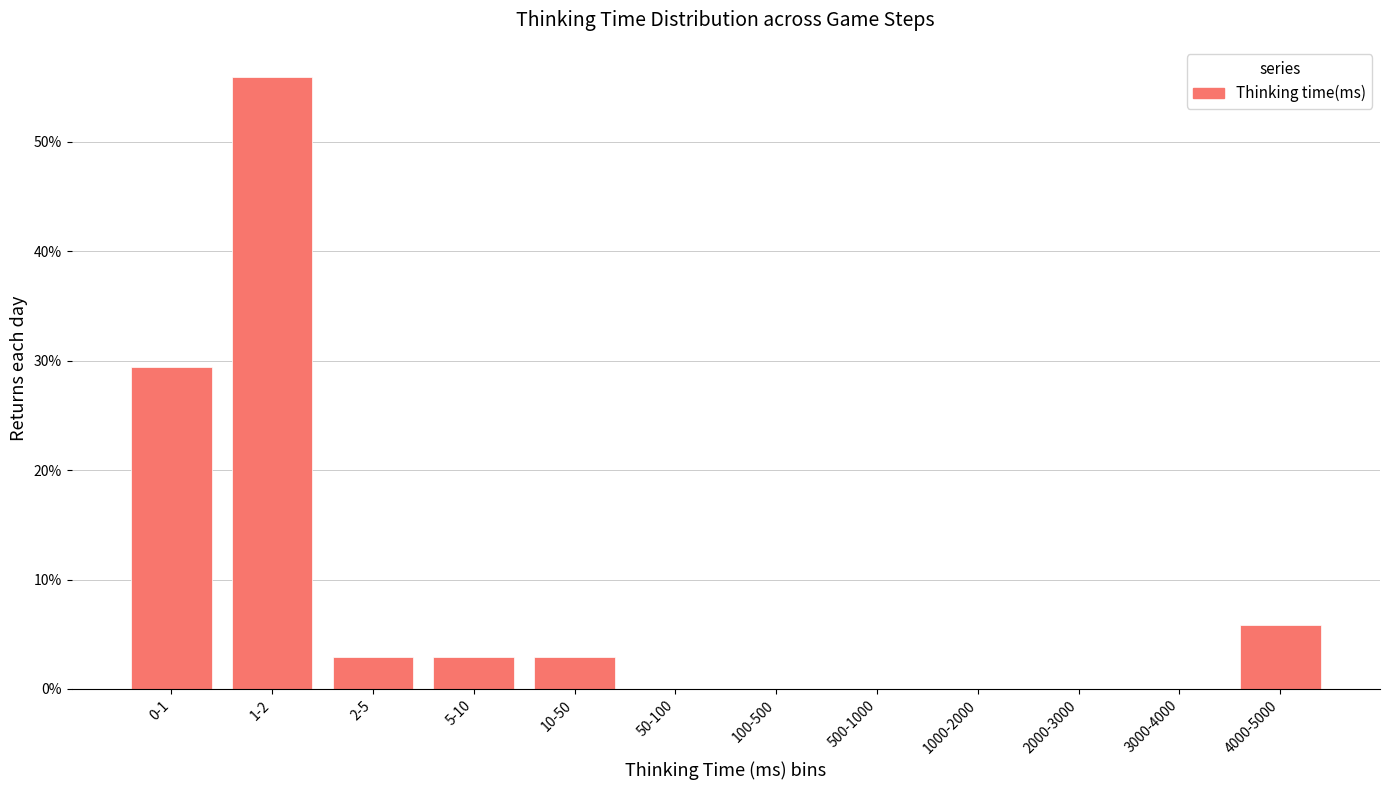

Reading right to left, what are all the values shown in this chart?

4000-5000=5.9	3000-4000=0.0	2000-3000=0.0	1000-2000=0.0	500-1000=0.0	100-500=0.0	50-100=0.0	10-50=2.9	5-10=2.9	2-5=2.9	1-2=55.9	0-1=29.4